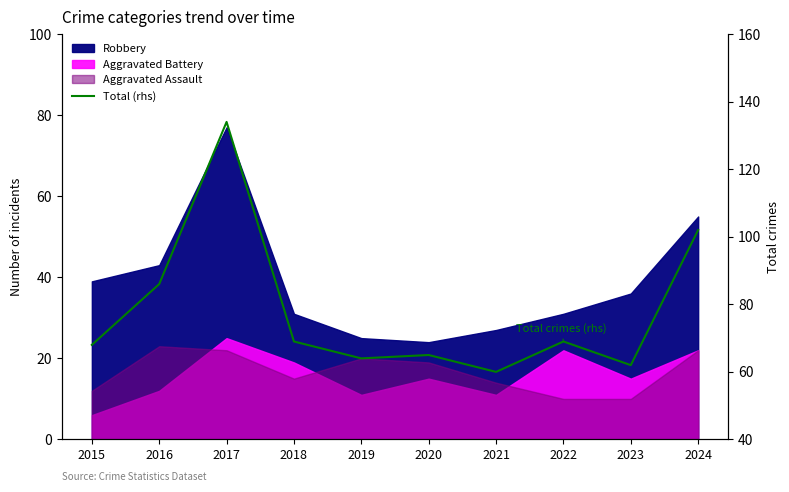

At which category does the data reach its first local peak?

2017